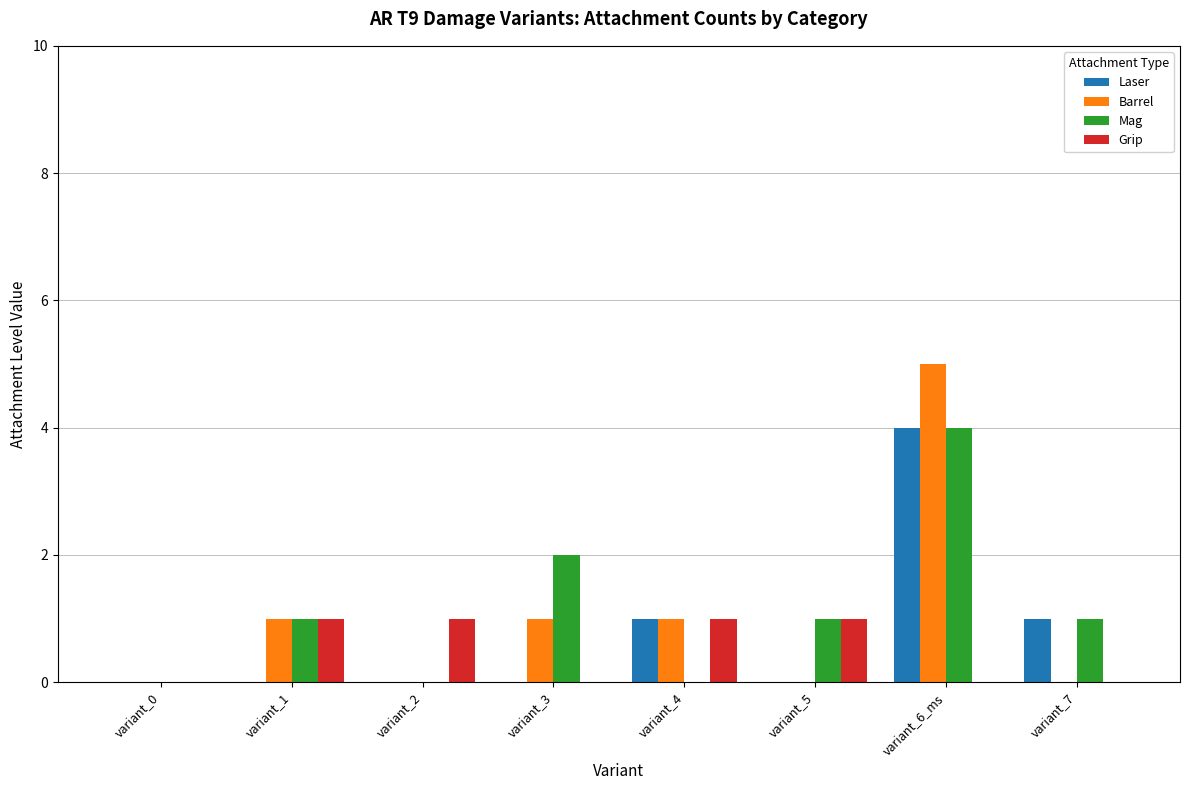

Is it true that Mag equals 2 at variant_4?

False